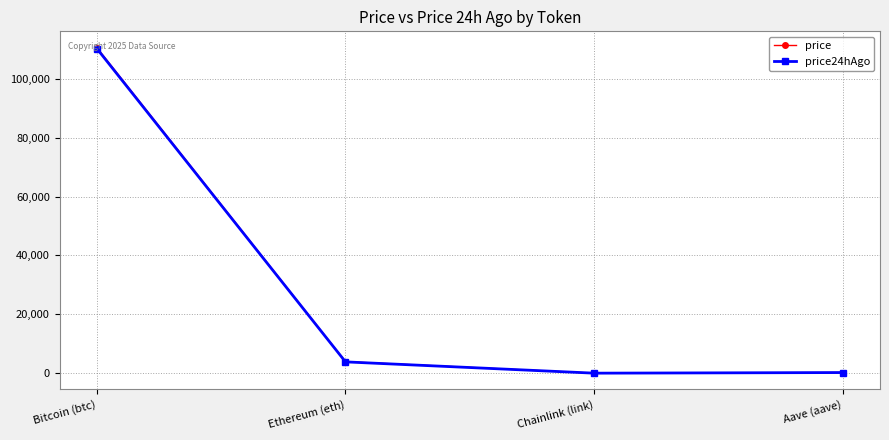

Which series has the largest range (max minus min)?

price